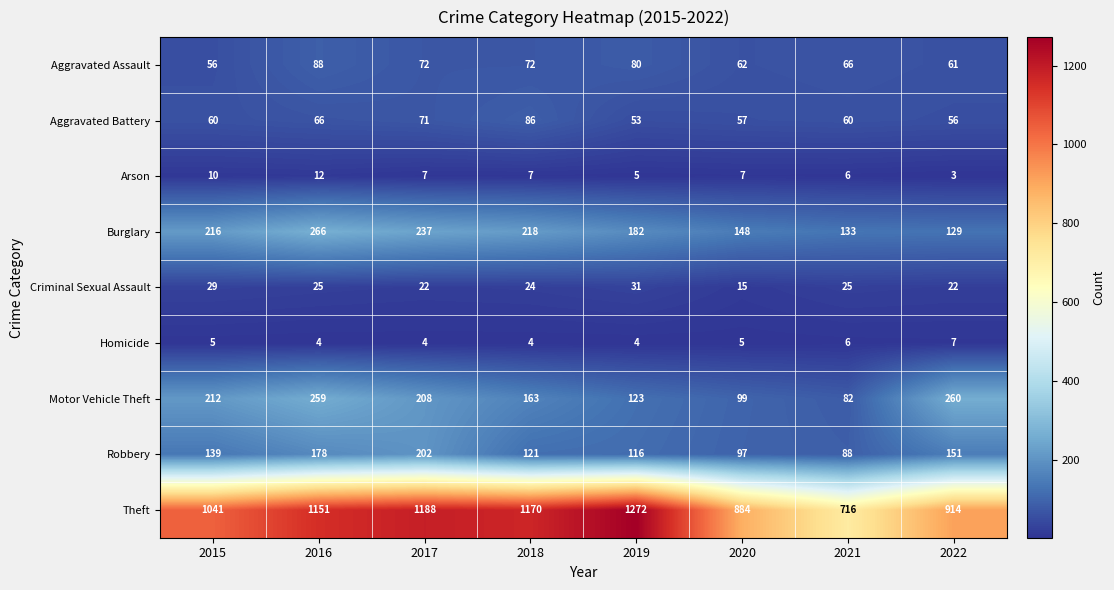

How many data points does each series have?

8